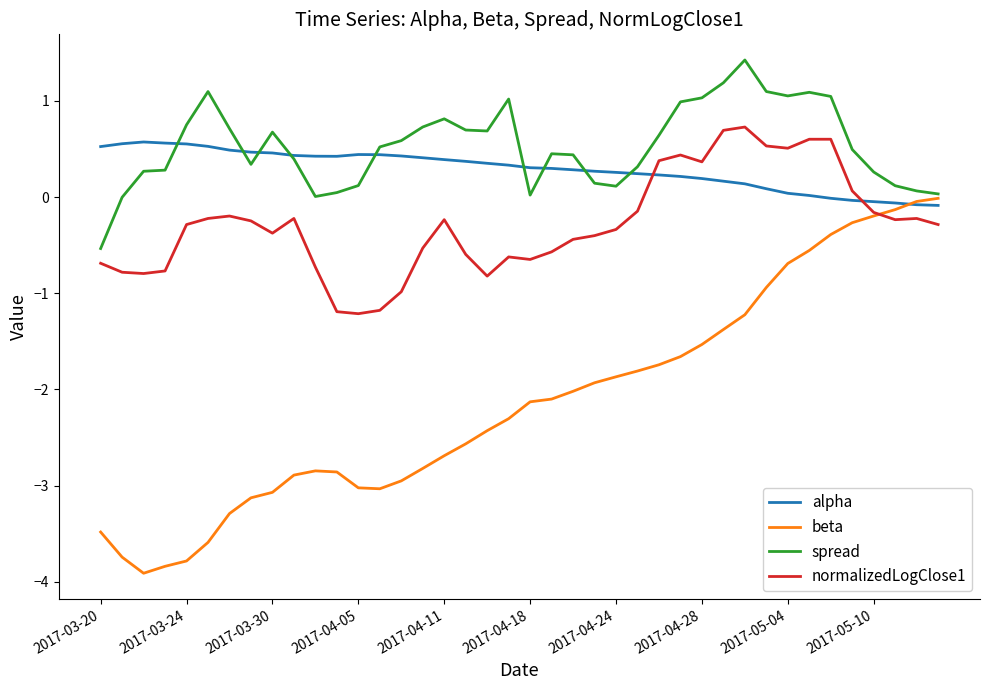

True or false: spread and normalizedLogClose1 intersect in this chart.

False